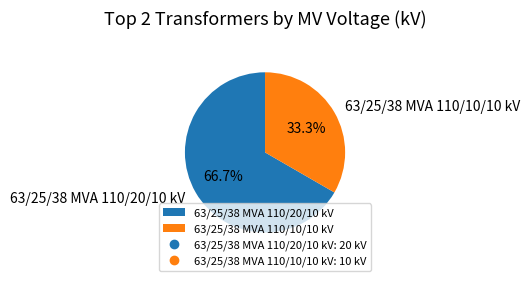

What percentage is the 63/25/38 MVA 110/20/10 kV slice, to the nearest percent?

67%